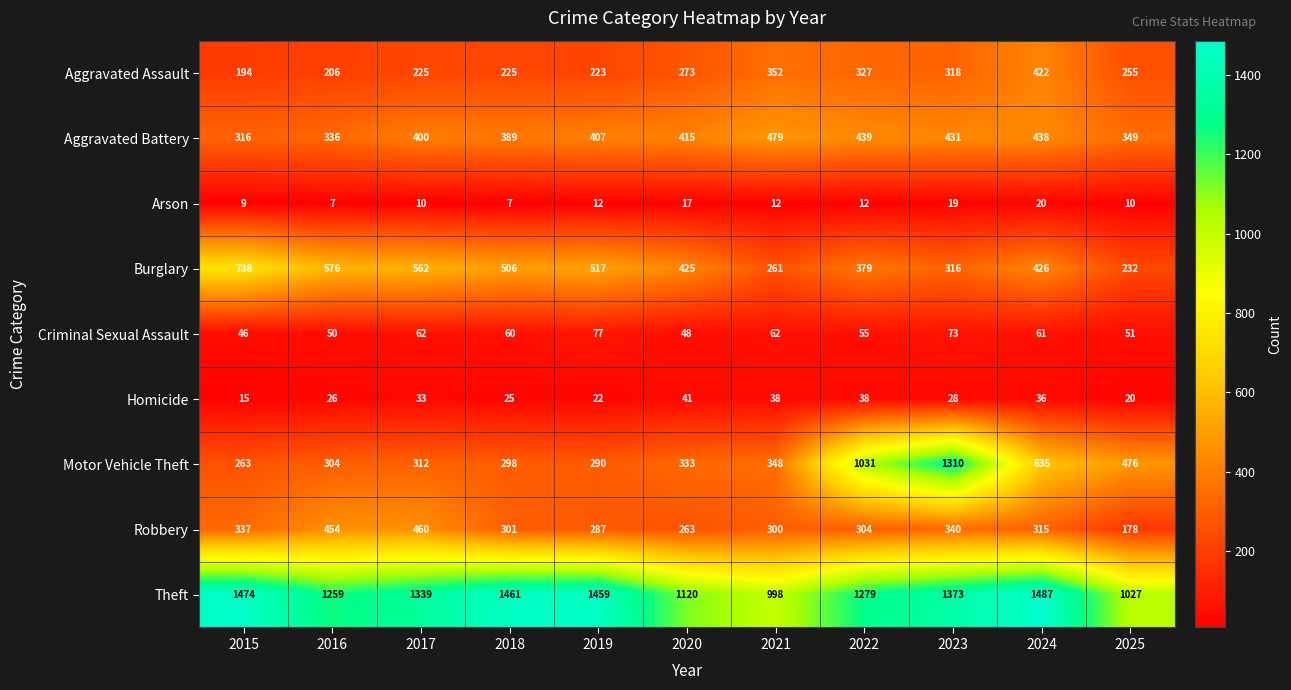

What is the difference between the maximum and minimum values in the Burglary series?

506